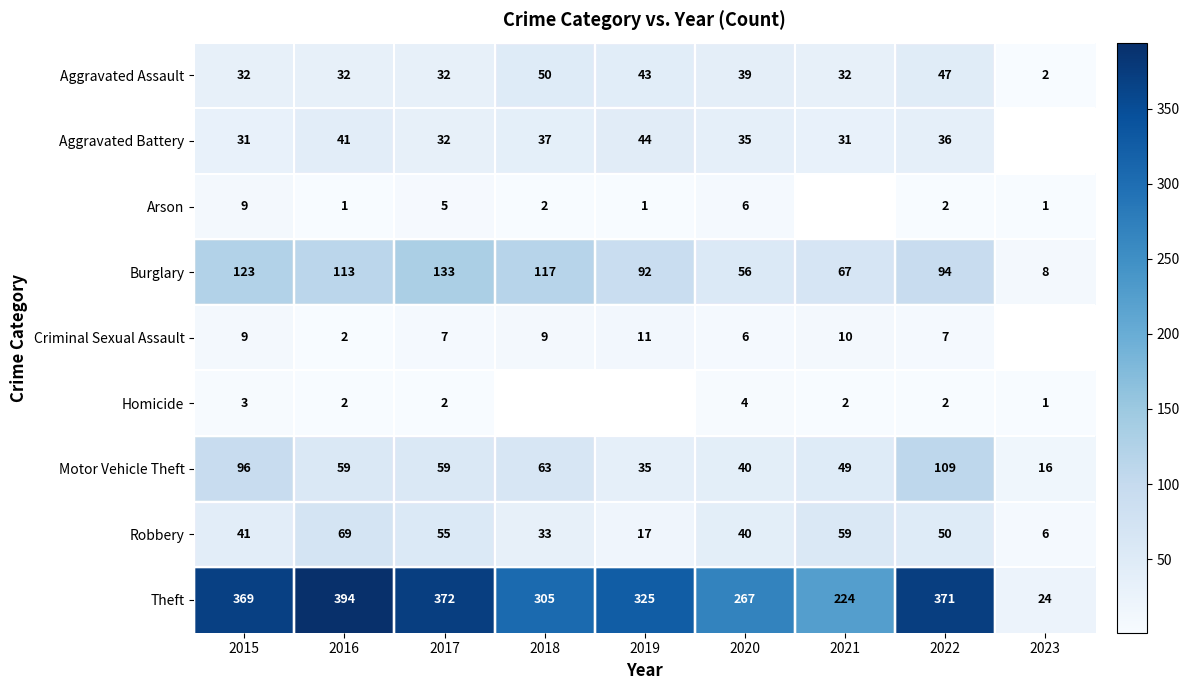

What is the difference between the maximum and minimum values in the Robbery series?

63